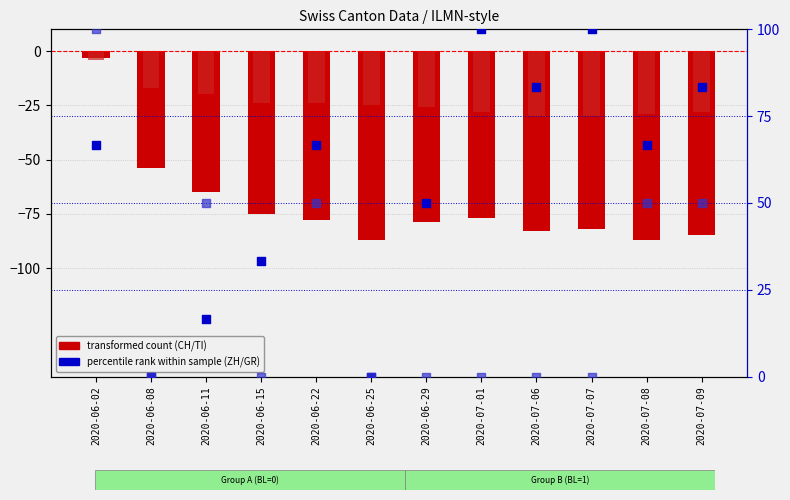

At how many categories does at least one series exceed 67?

5